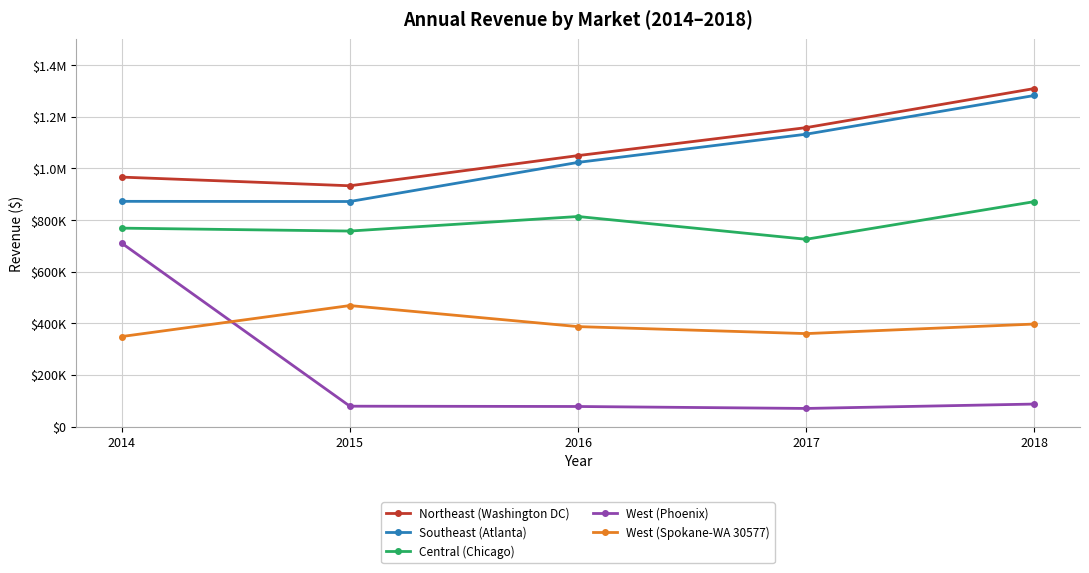

What are all the series names shown in the legend?

Northeast (Washington DC), Southeast (Atlanta), Central (Chicago), West (Phoenix), West (Spokane-WA 30577)